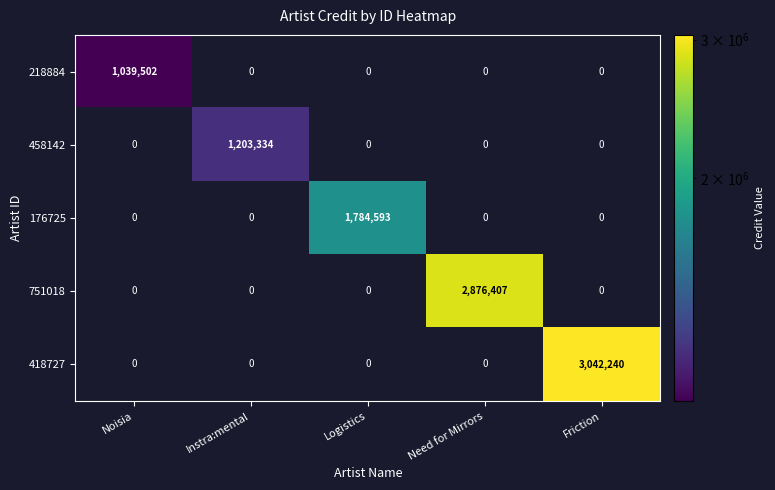

True or false: 418727 has a value of 3042240 at Friction.

True